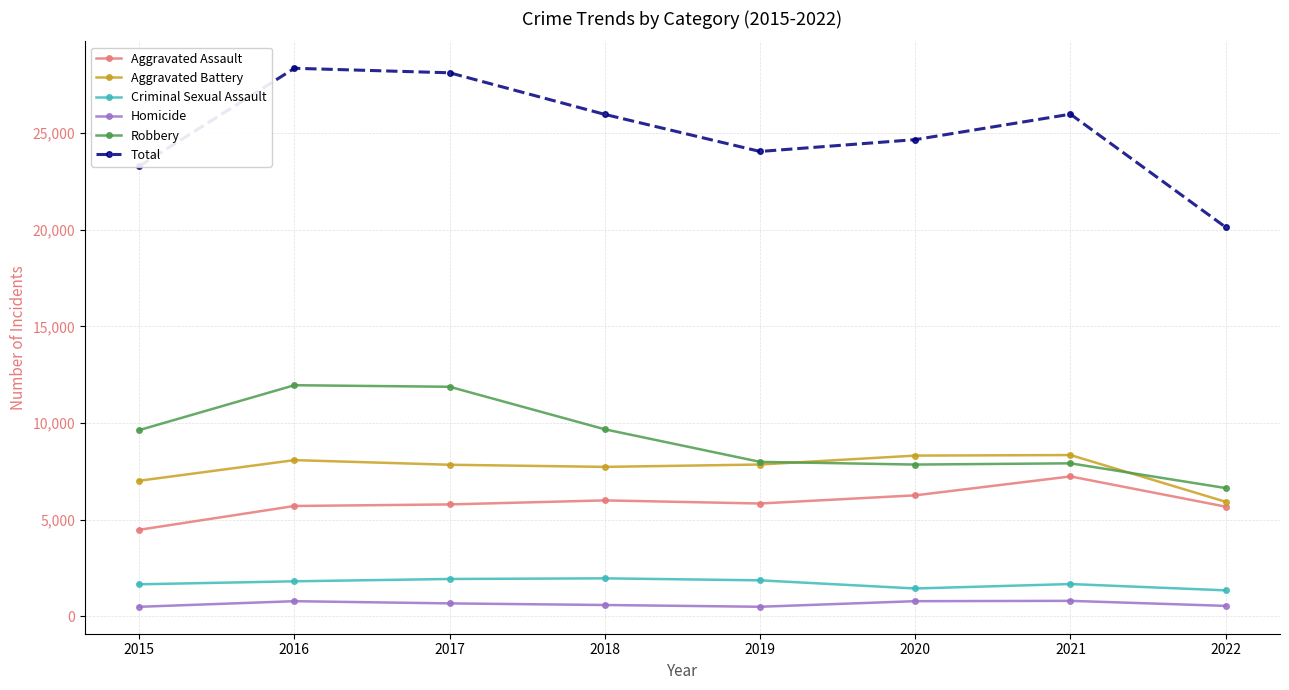

What is the highest value of the Criminal Sexual Assault series?

1968